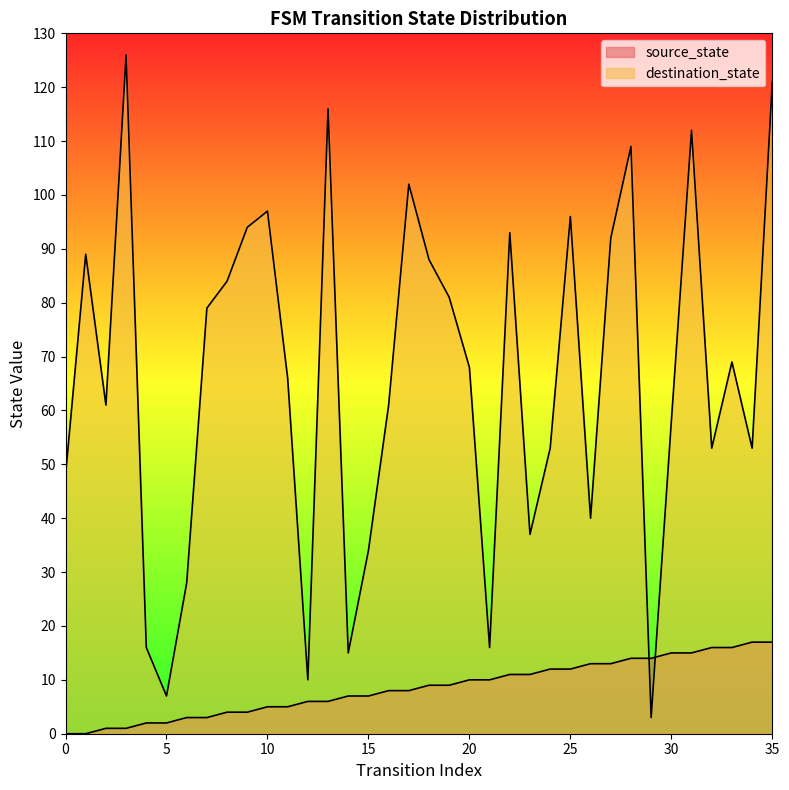

Which series has the largest range (max minus min)?

destination_state